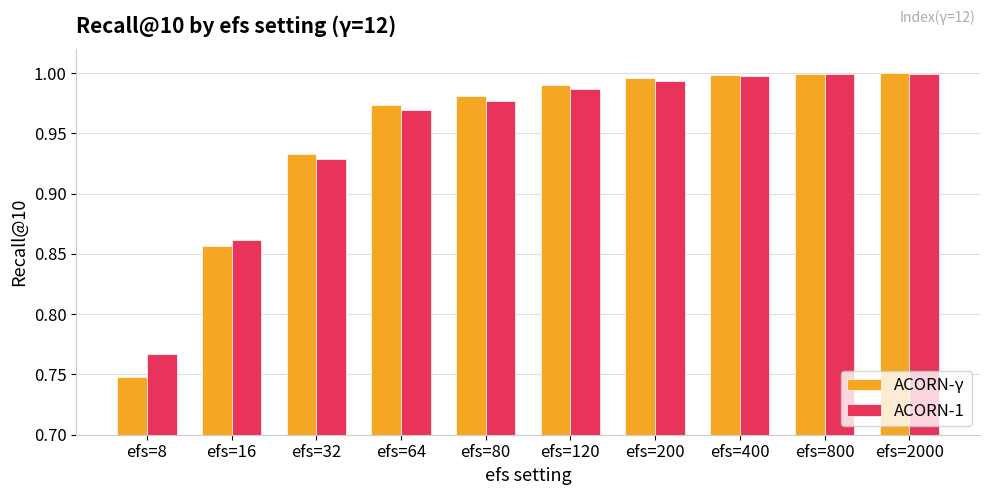

Which category has the lowest value in the ACORN-γ series?

efs=8